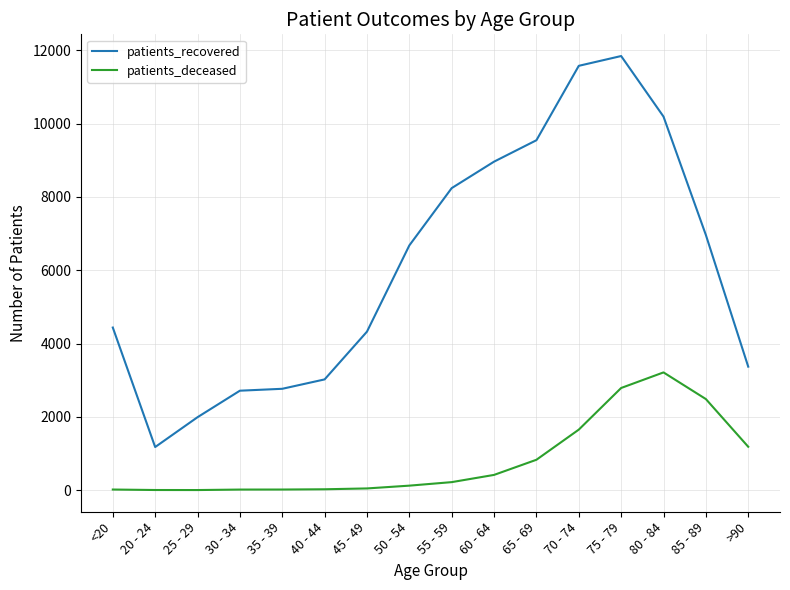

Rank the series by their average value, from highest to lowest.

patients_recovered, patients_deceased